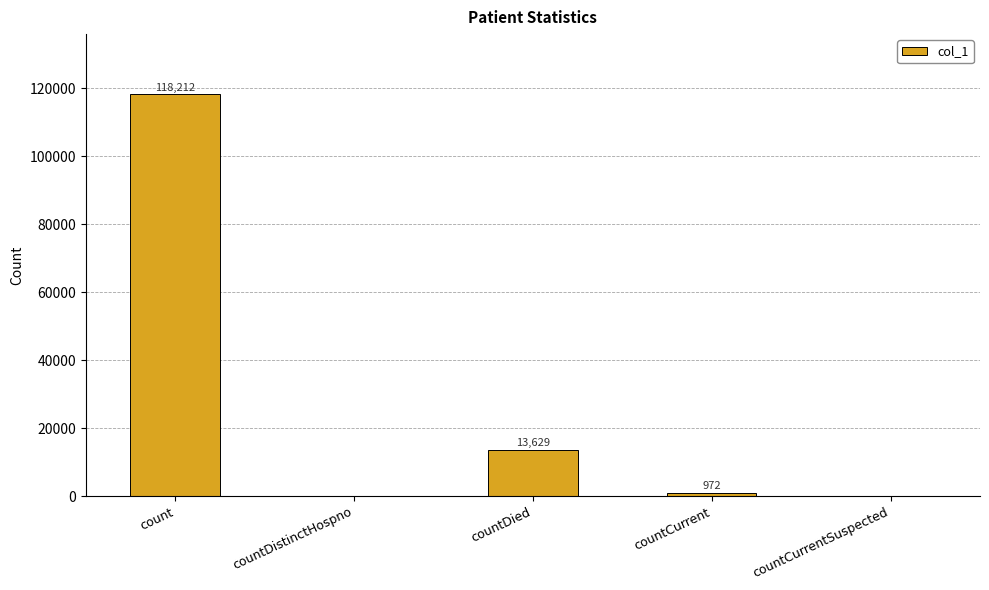

How many positive values are there?

3